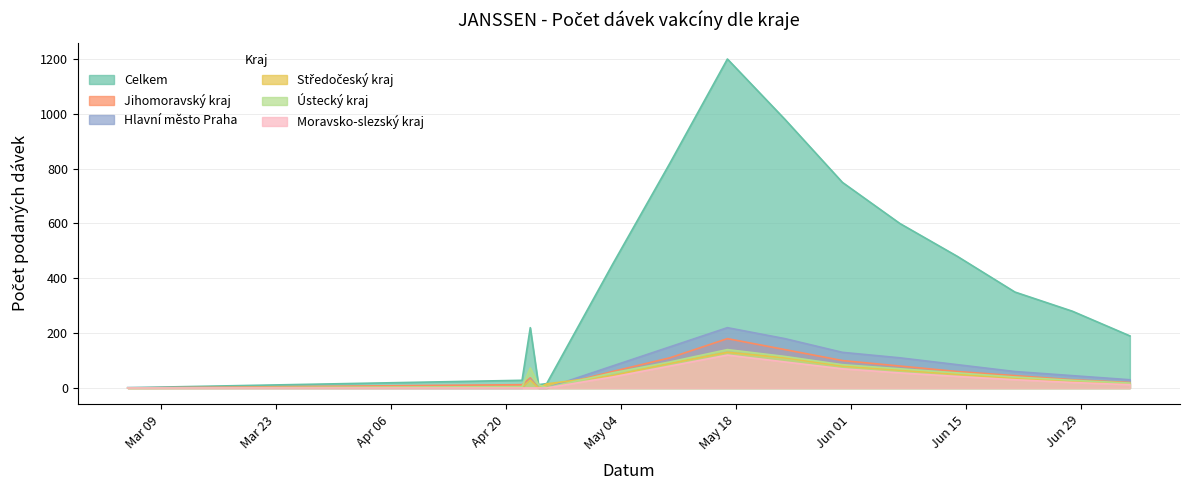

Where is the first local minimum for Středočeský kraj?

24.04.2021